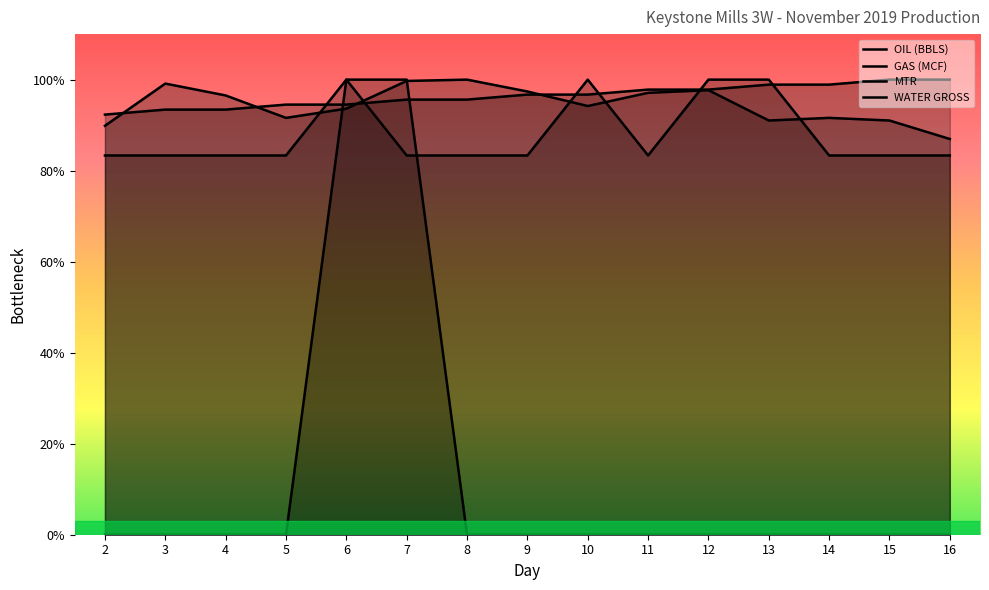

Which category has the highest value in the OIL (BBLS) series?

15